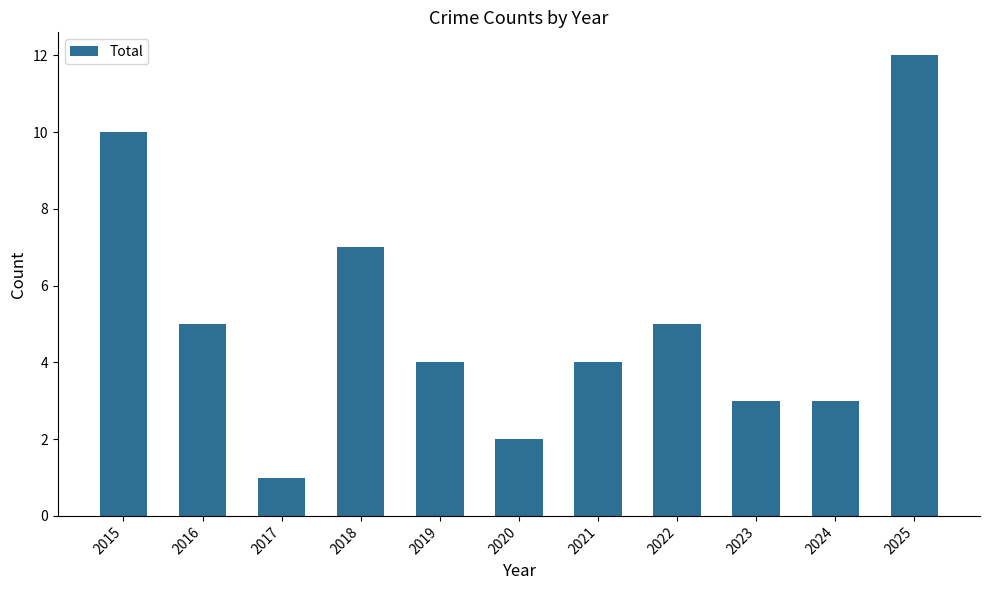

What is the difference between the values at 2015 and 2022?

5